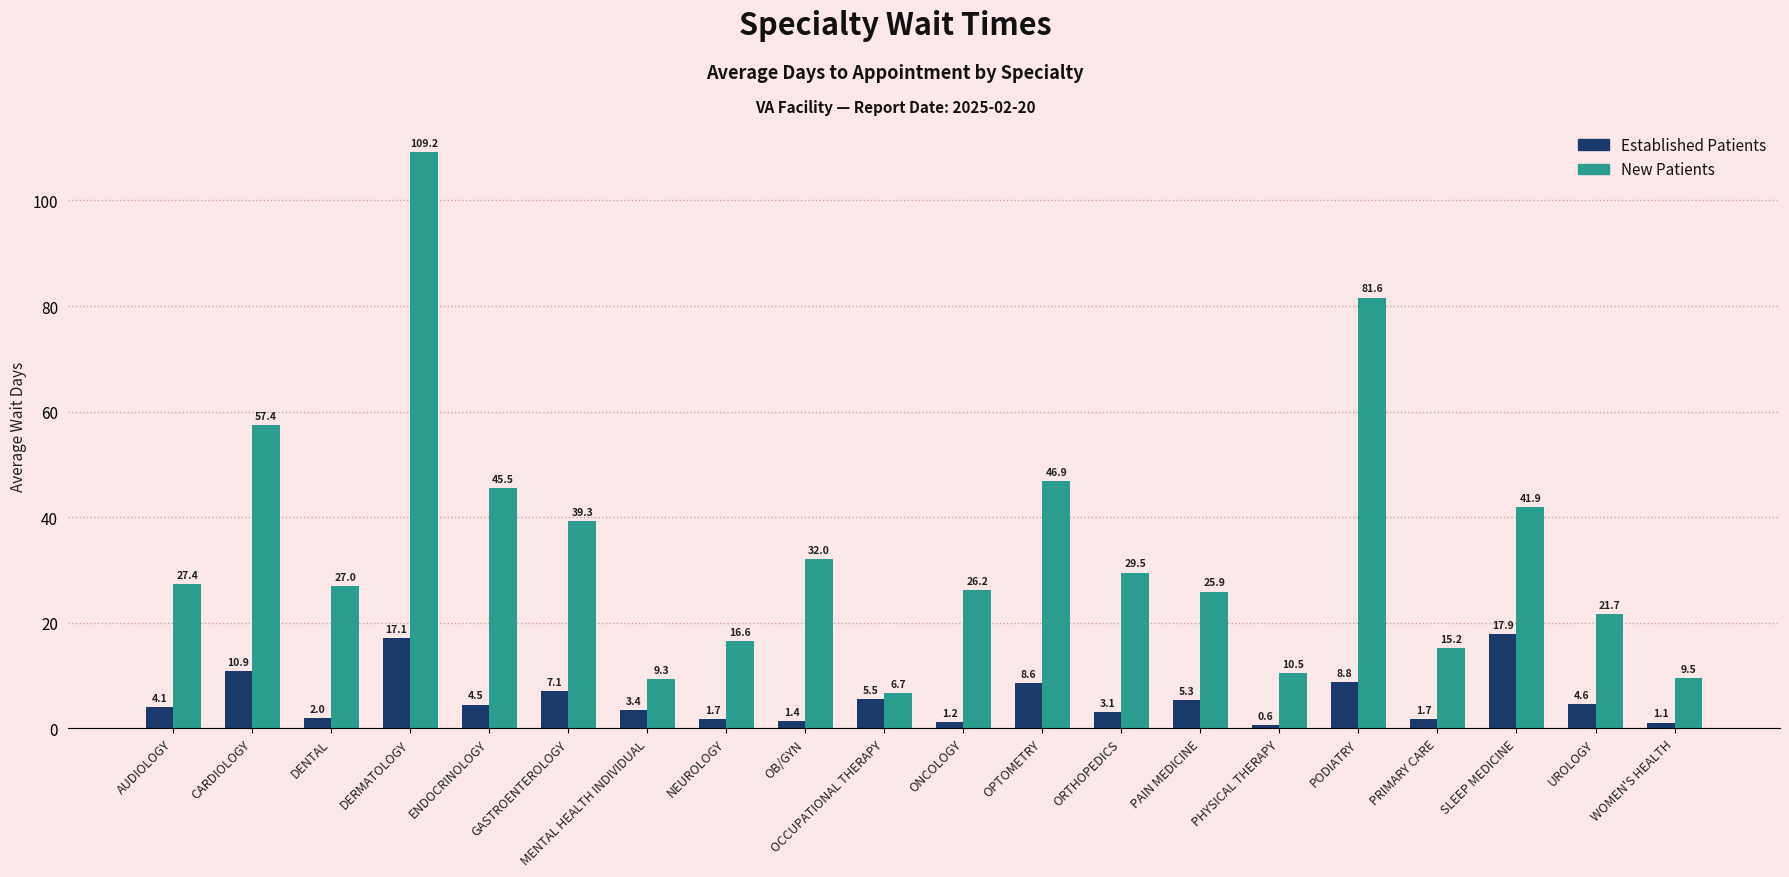

At which category is the sum across all series the highest?

DERMATOLOGY